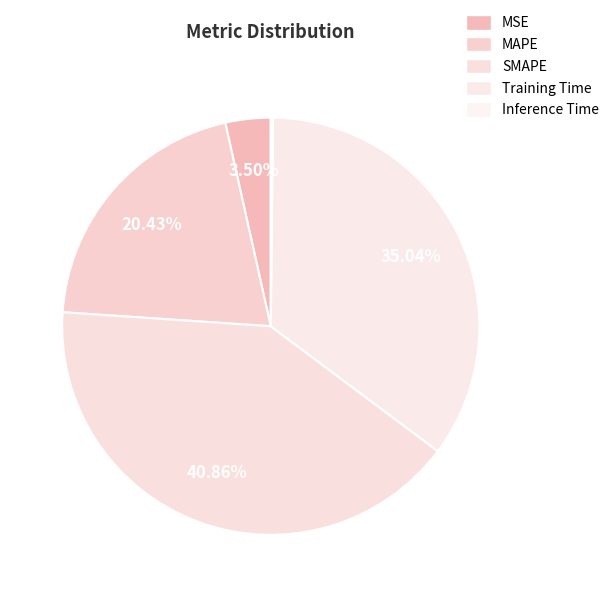

Which slice is the smallest?

Inference Time